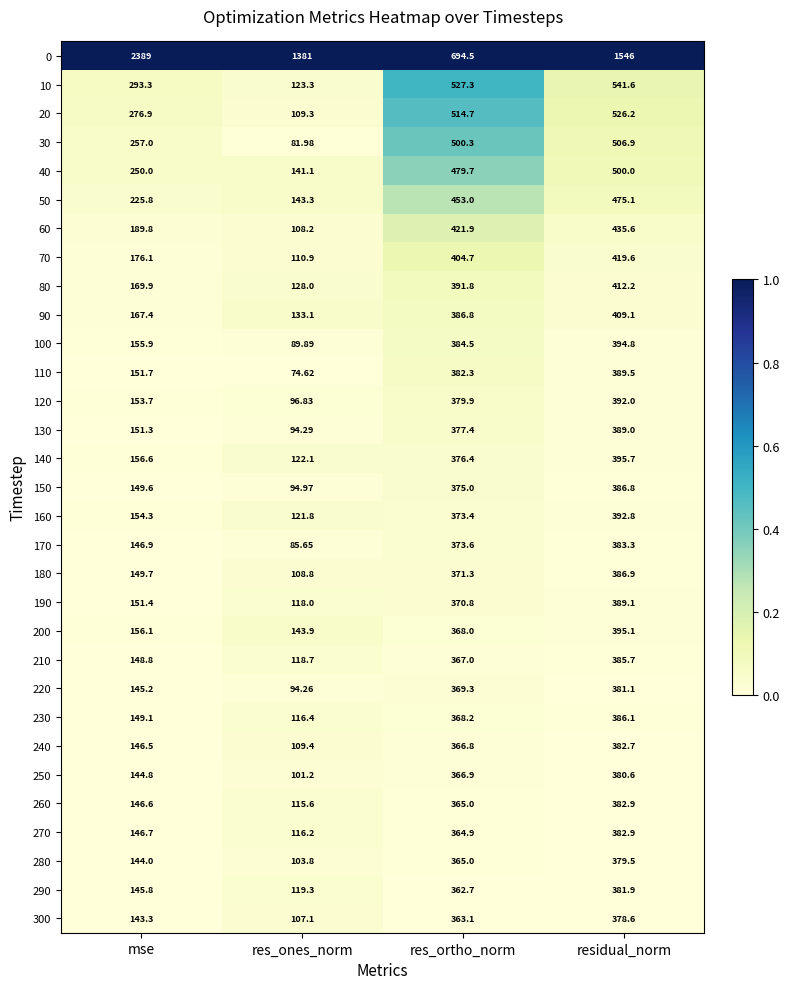

Which category has the highest value across all series?

mse